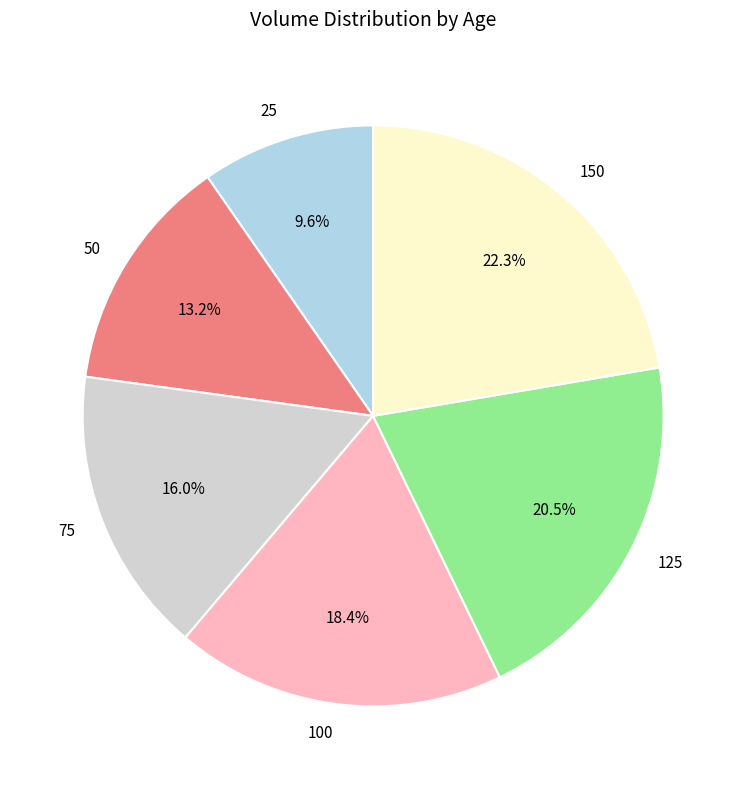

To the nearest percent, what is the average slice percentage?

17%